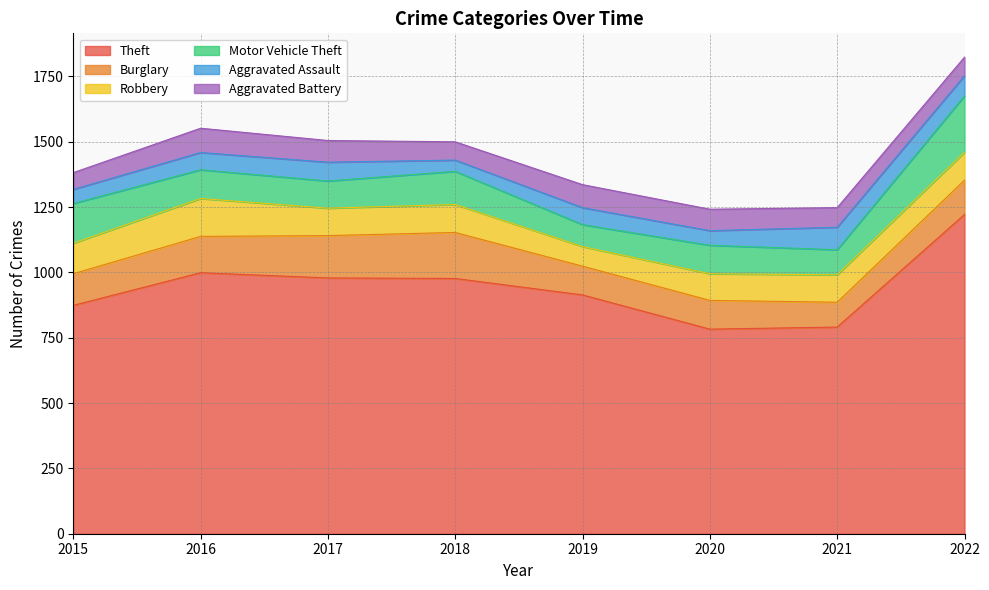

Between 2017 and 2016, which is larger?

2016